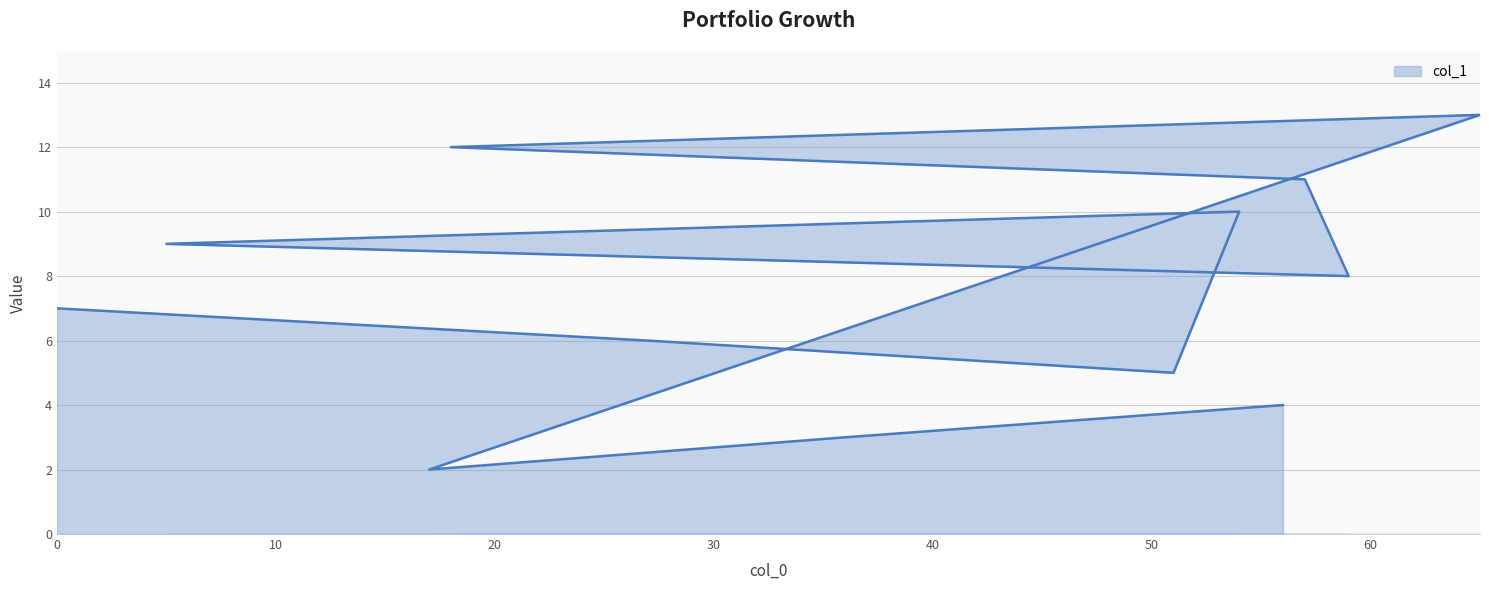

Reading right to left, transcribe all the data shown in this chart.

4.0	3.0	2.0	13.0	12.0	11.0	8.0	9.0	10.0	5.0	6.0	7.0